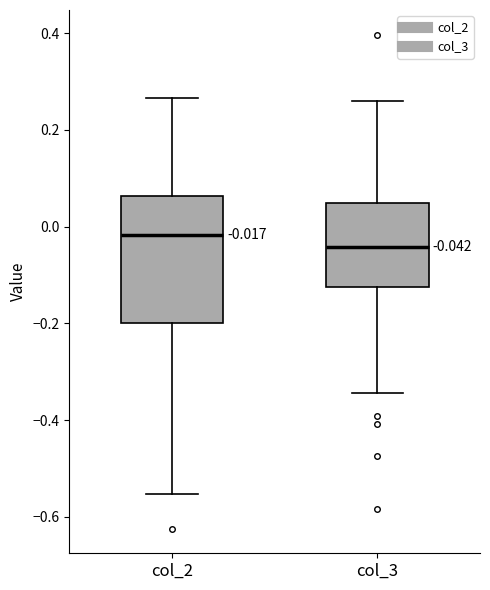

Comparing the boxes themselves (not the whiskers), which one is the tallest?

col_2